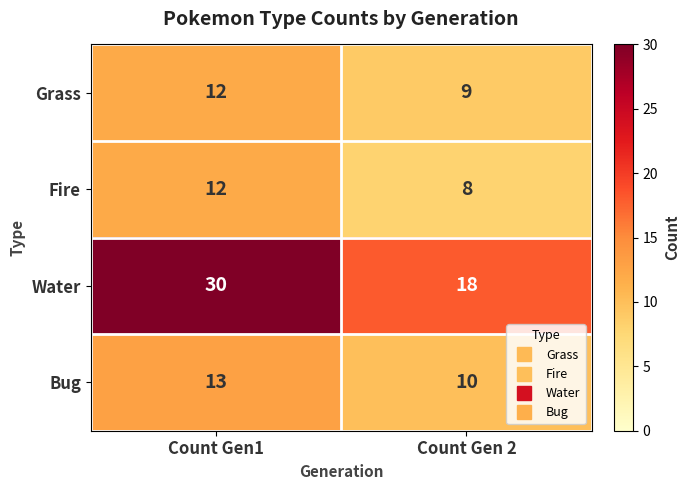

Which category has the highest value in the Bug series?

Count Gen1